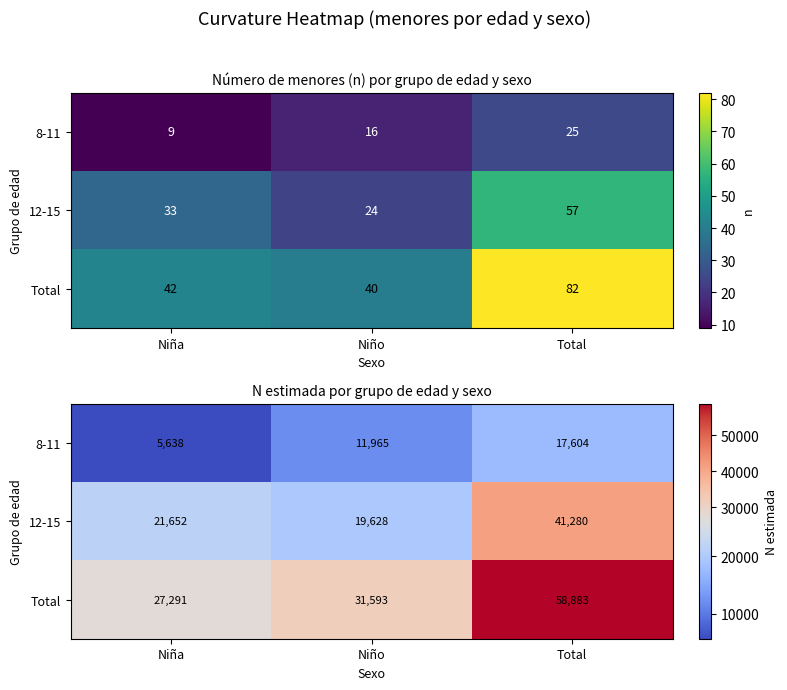

What is the difference between the maximum and minimum values in the Total series?

31592